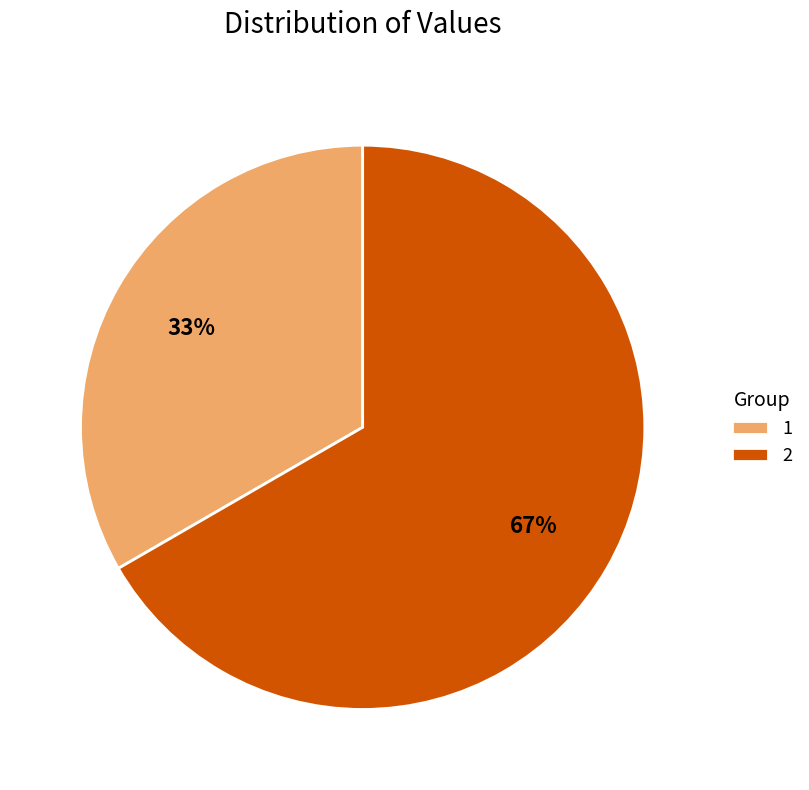

How many slices are in this pie chart?

2